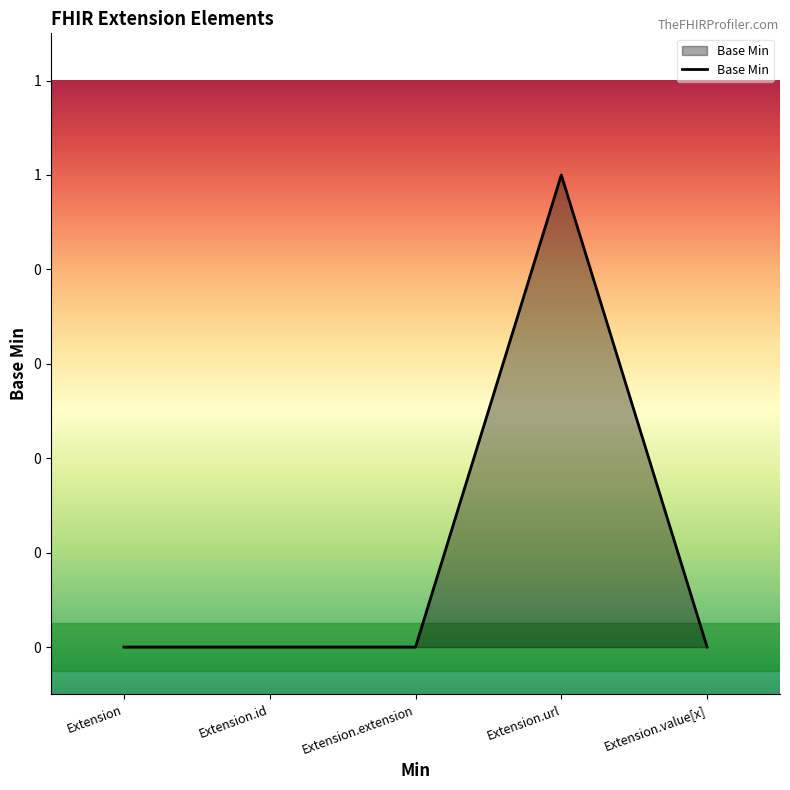

What is the label of the 2nd point from the right?

Extension.url